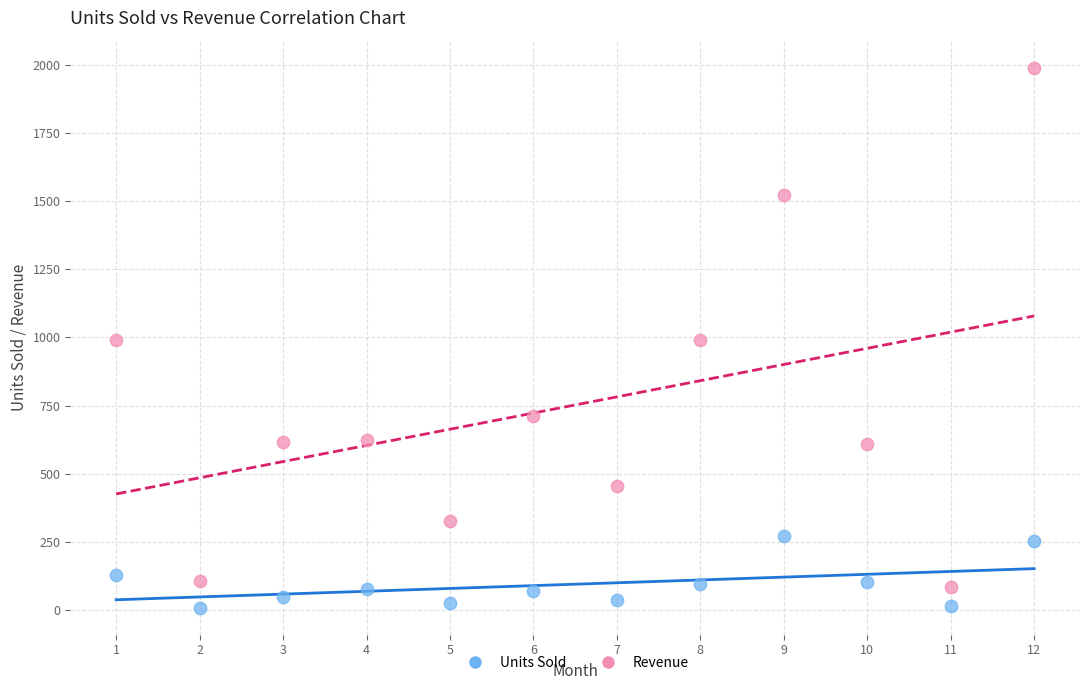

Across all data points, what is the range of X values (max minus min)?

11.0